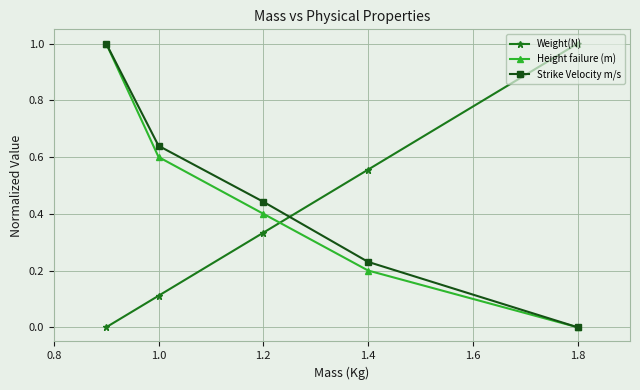

What are all the series names shown in the legend?

Weight(N), Height failure (m), Strike Velocity m/s